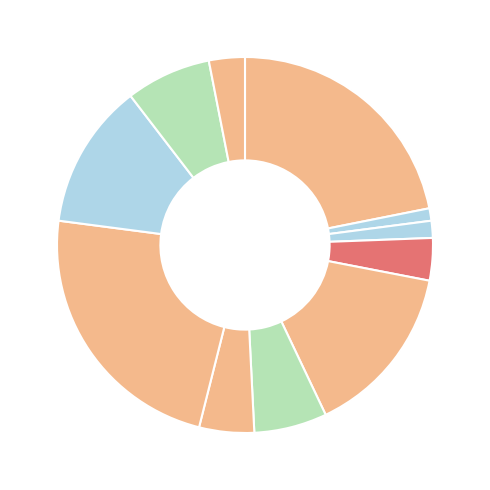

How many segments does this pie chart have?

11